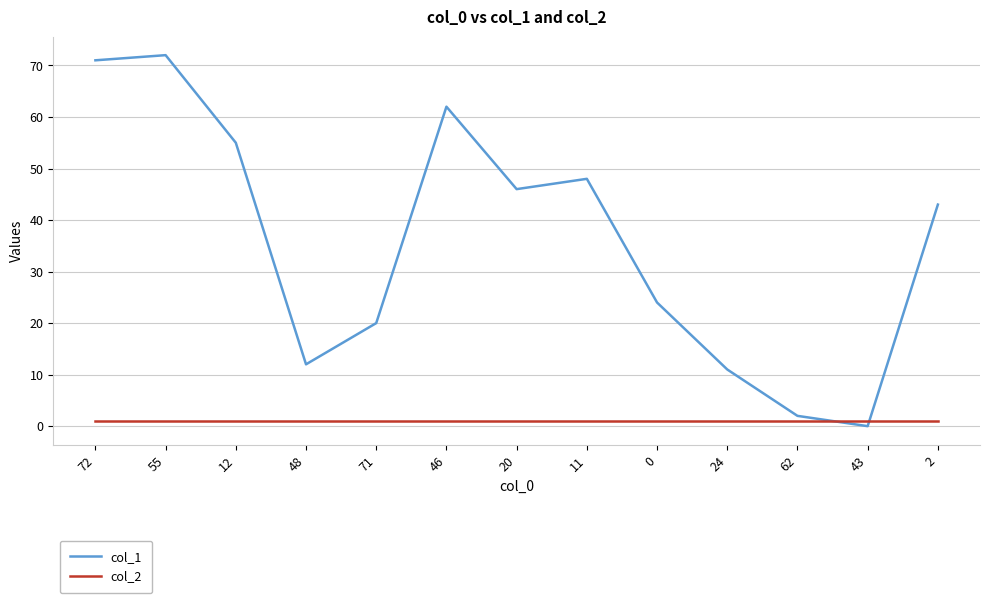

Which series has the largest total across all categories?

col_1